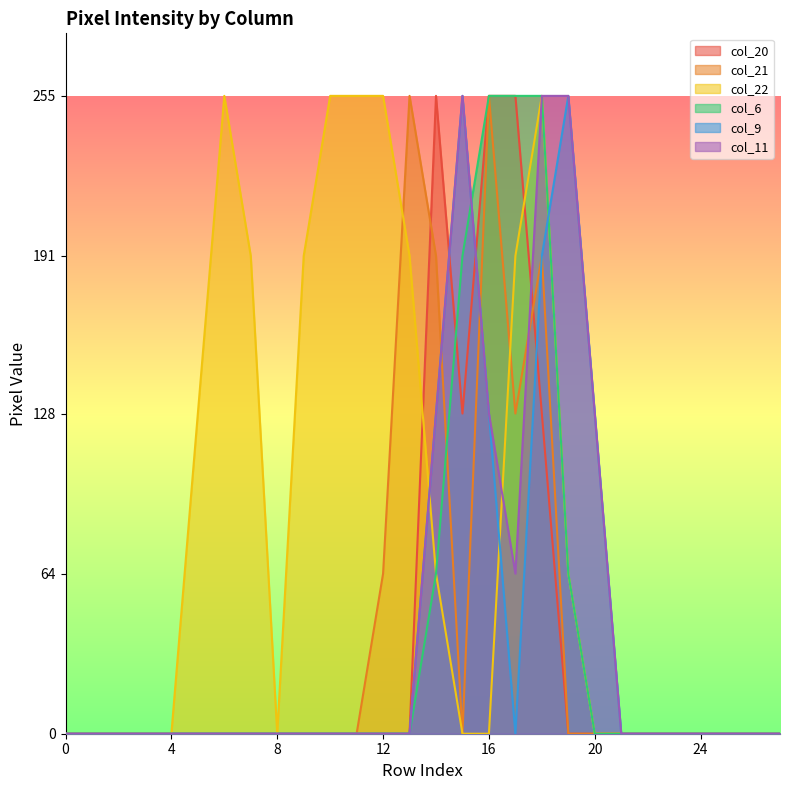

At which category is the sum across all series the highest?

18